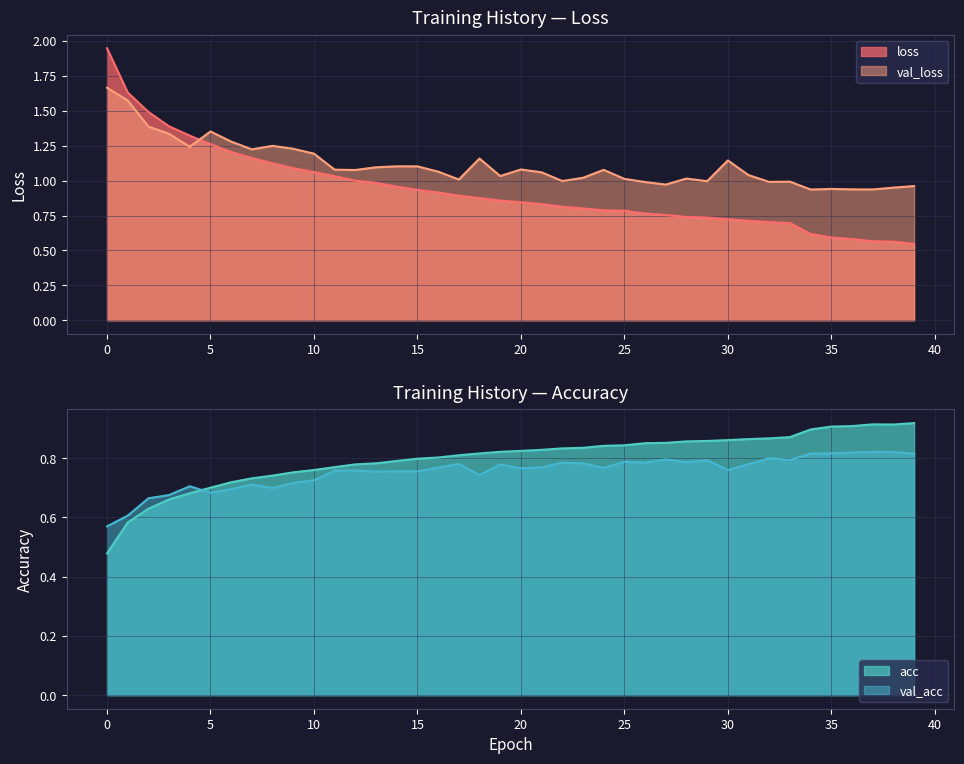

True or false: val_loss and val_acc intersect in this chart.

False